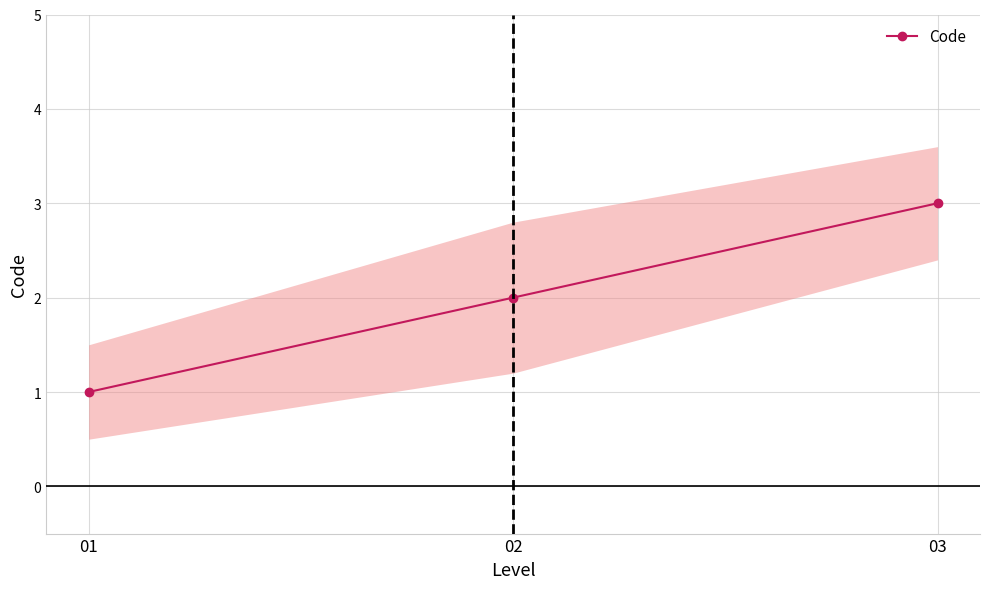

Is it true that the value at 03 is 3?

True